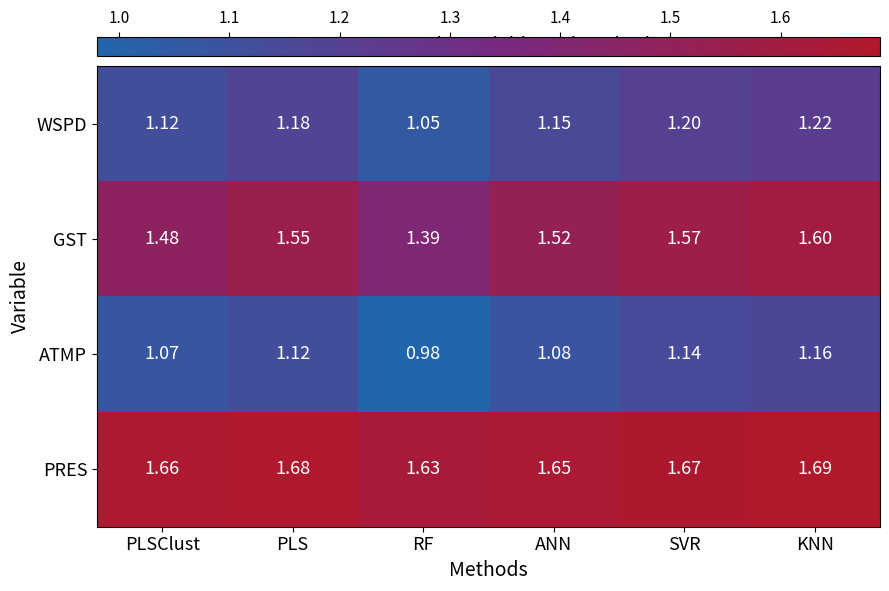

The WSPD series shows 0.5 at KNN. True or false?

False